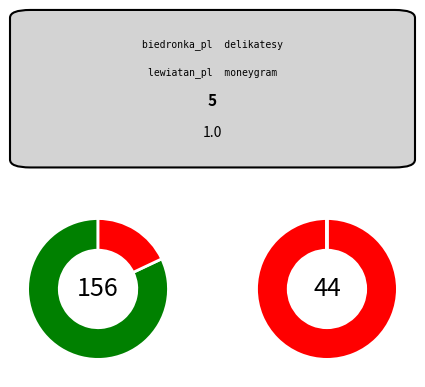

Which category accounts for the majority?

moneygram